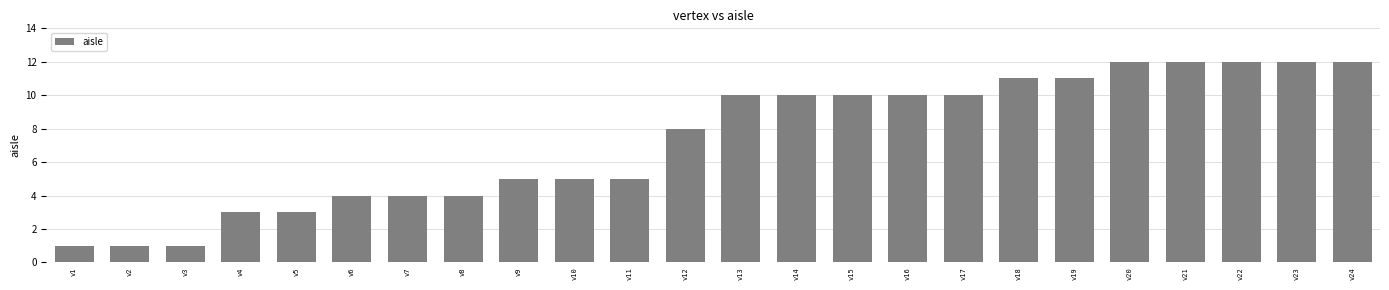

What is the approximate value at v23?

12